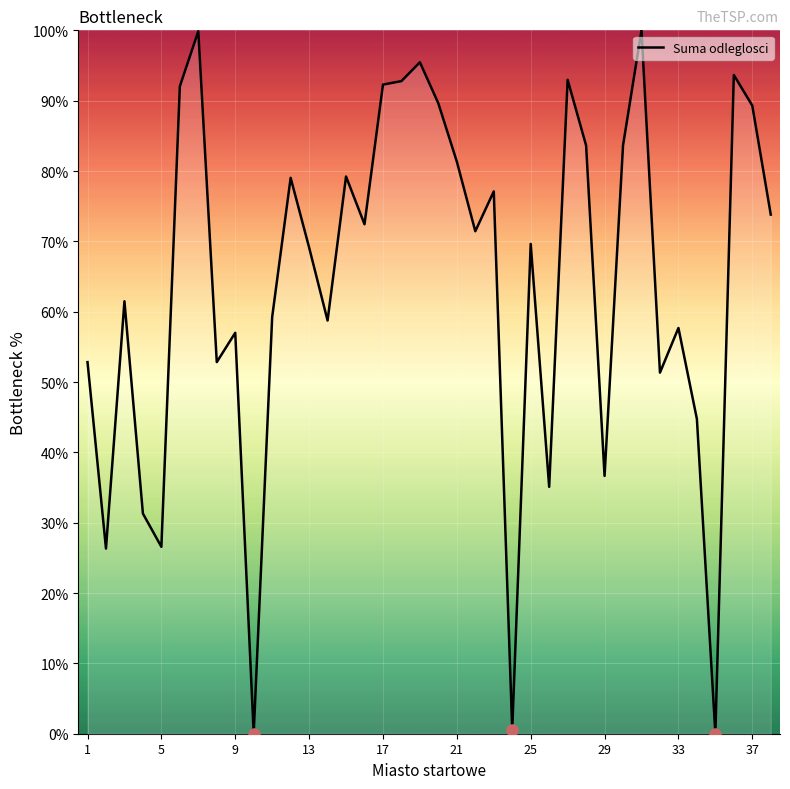

What is the maximum value shown in the chart?

100.0